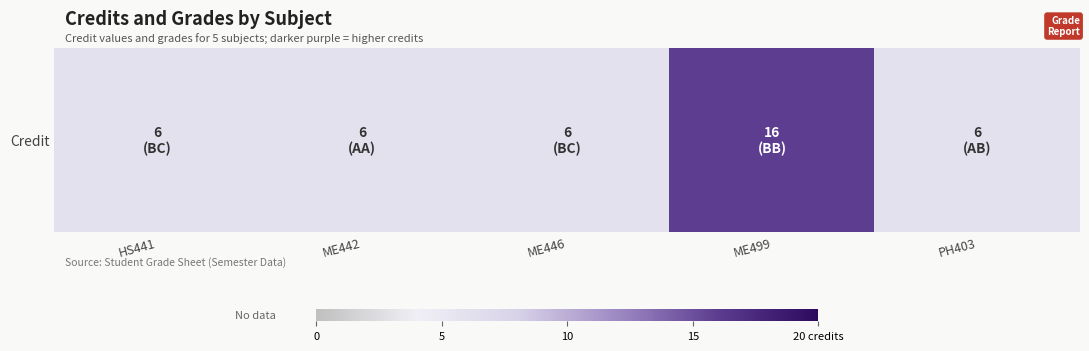

What is the difference between the maximum and minimum values?

10